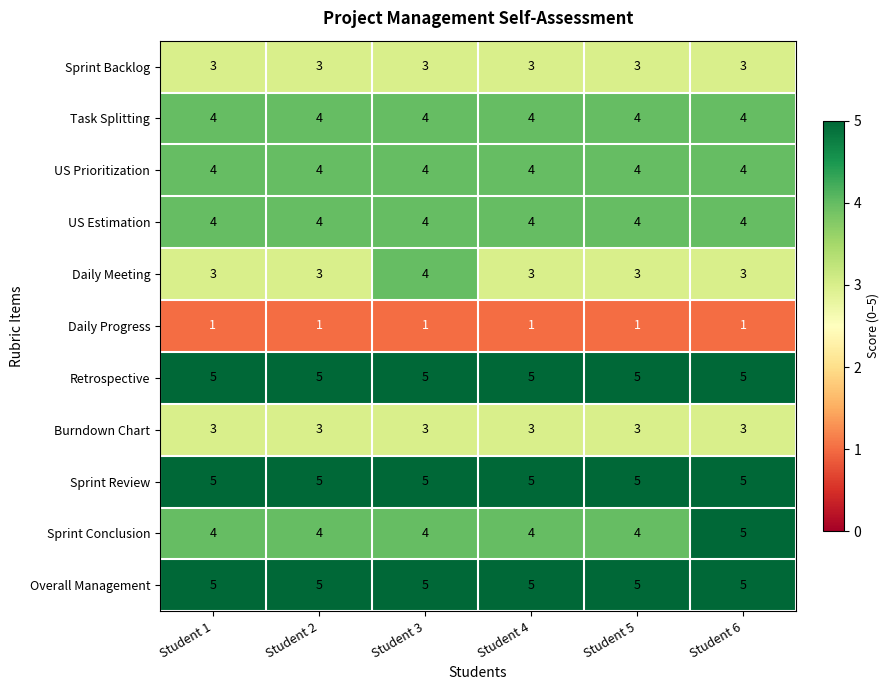

How many data points does each series have?

6